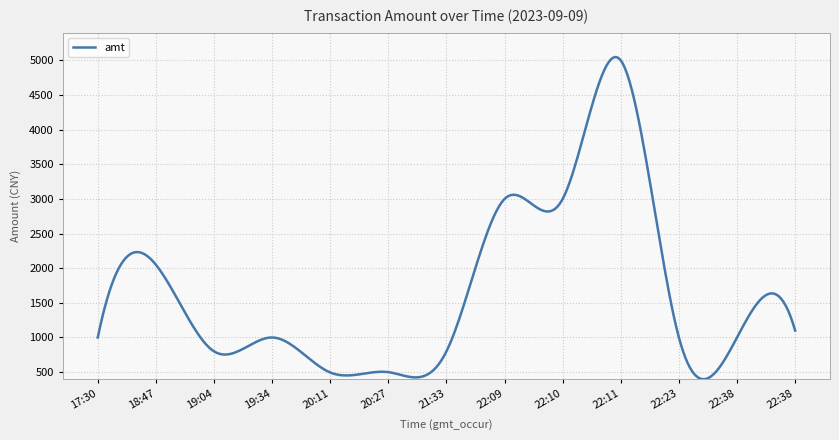

How many series are shown in this chart?

1